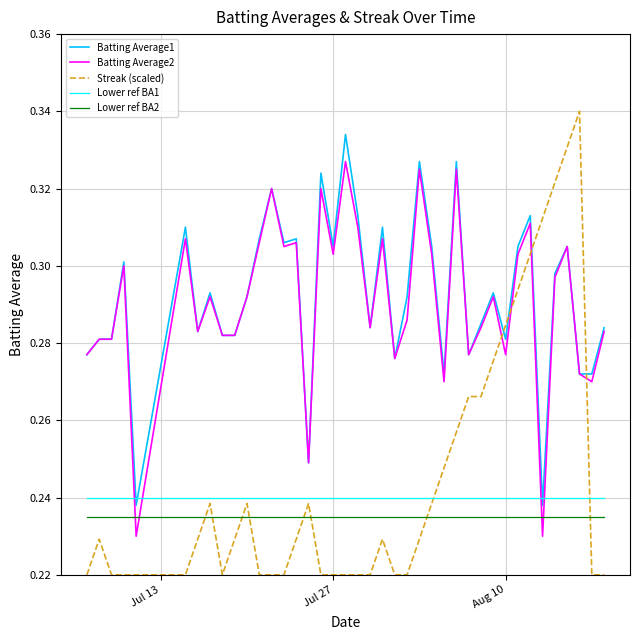

Which series ends up on top after the final intersection of Lower ref BA1 and Streak (scaled)?

Lower ref BA1